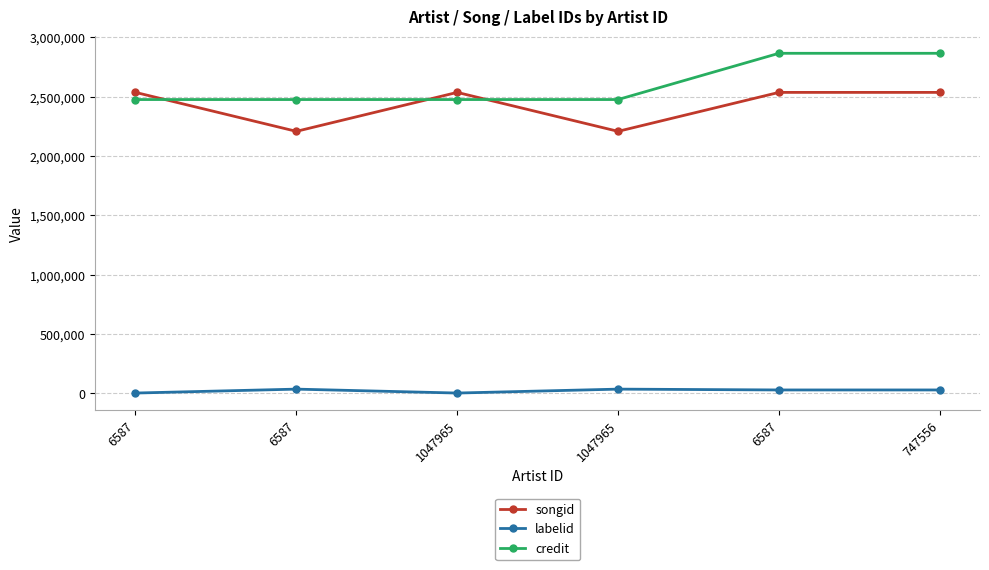

What is the difference between the labelid values at 747556 and 1047965?

6997